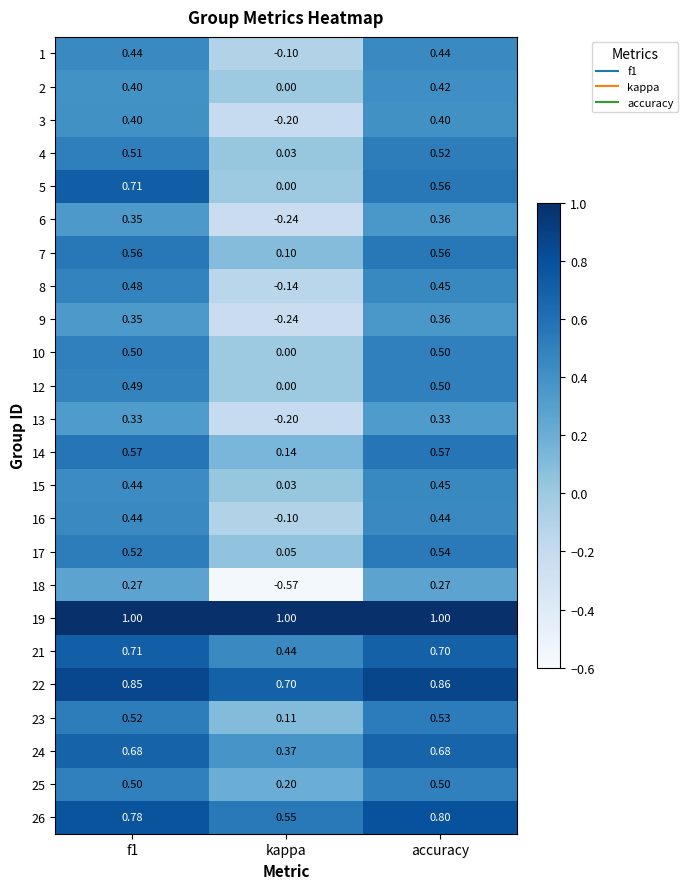

Is the value of 24 at kappa greater than the value of 19 at f1?

No